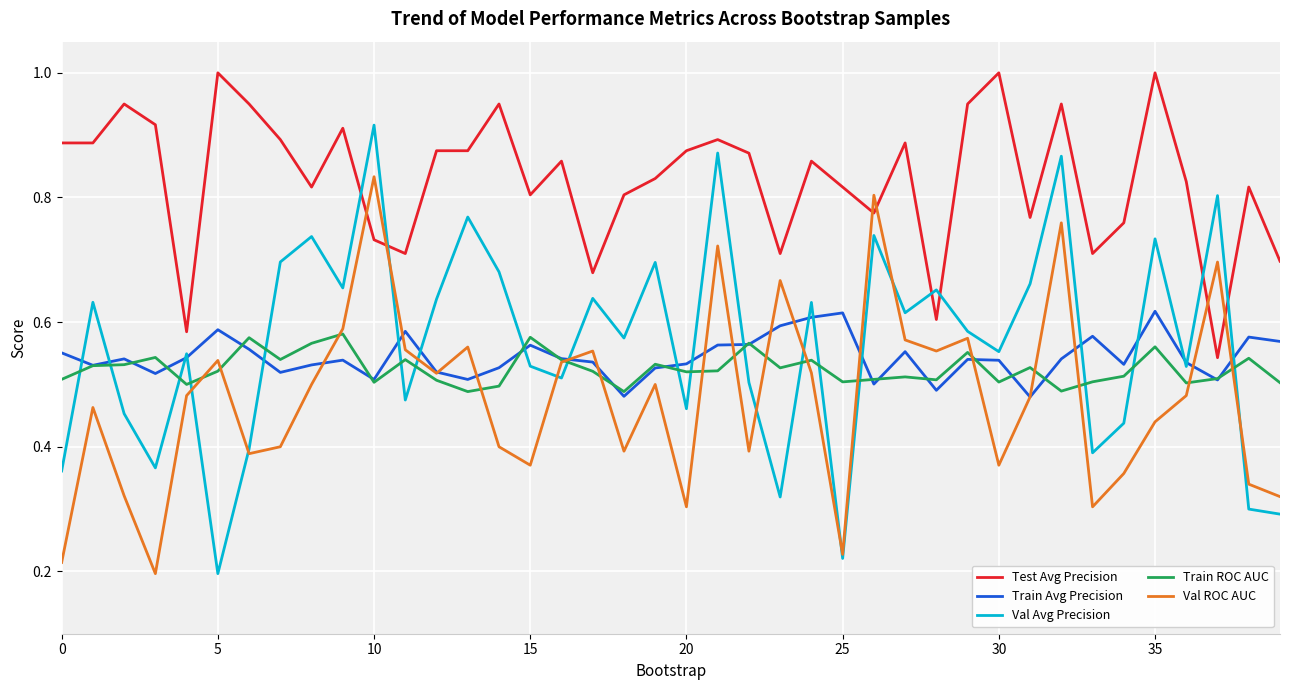

Which series has the widest spread of values?

Val Avg Precision